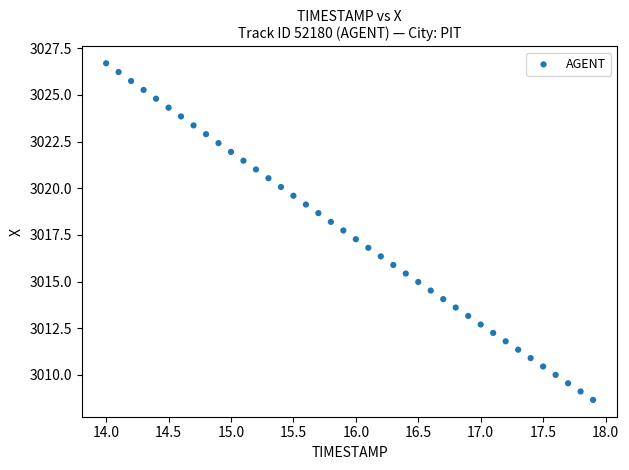

What is the range of Y values (max minus min)?

18.0